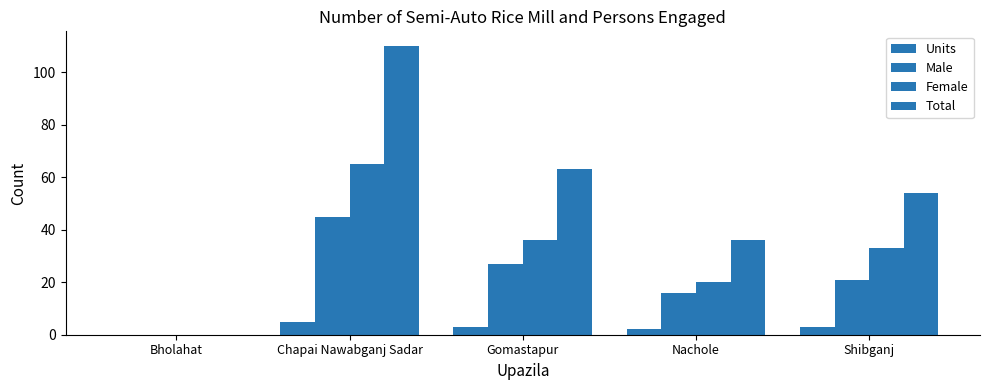

Which category has the highest value in the Units series?

Chapai Nawabganj Sadar